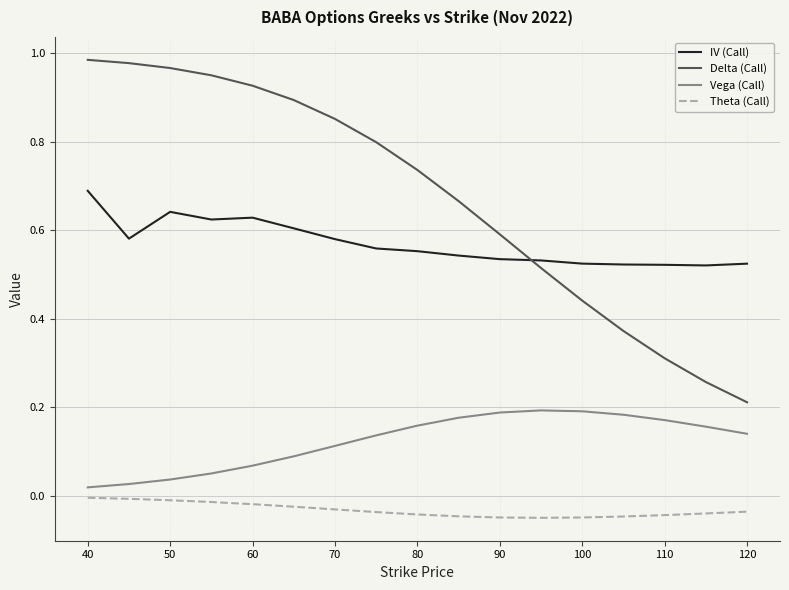

Which series has the largest range (max minus min)?

Delta (Call)